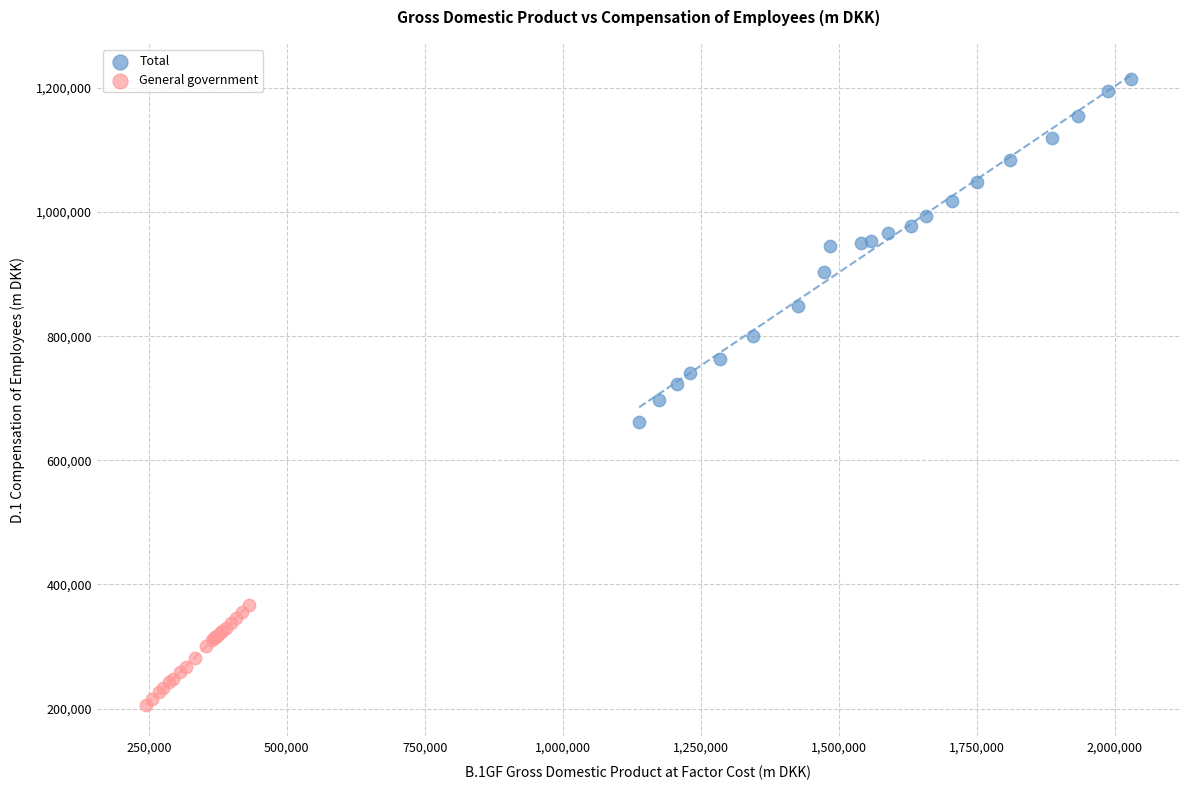

Which series has the largest Y range (max minus min)?

Total